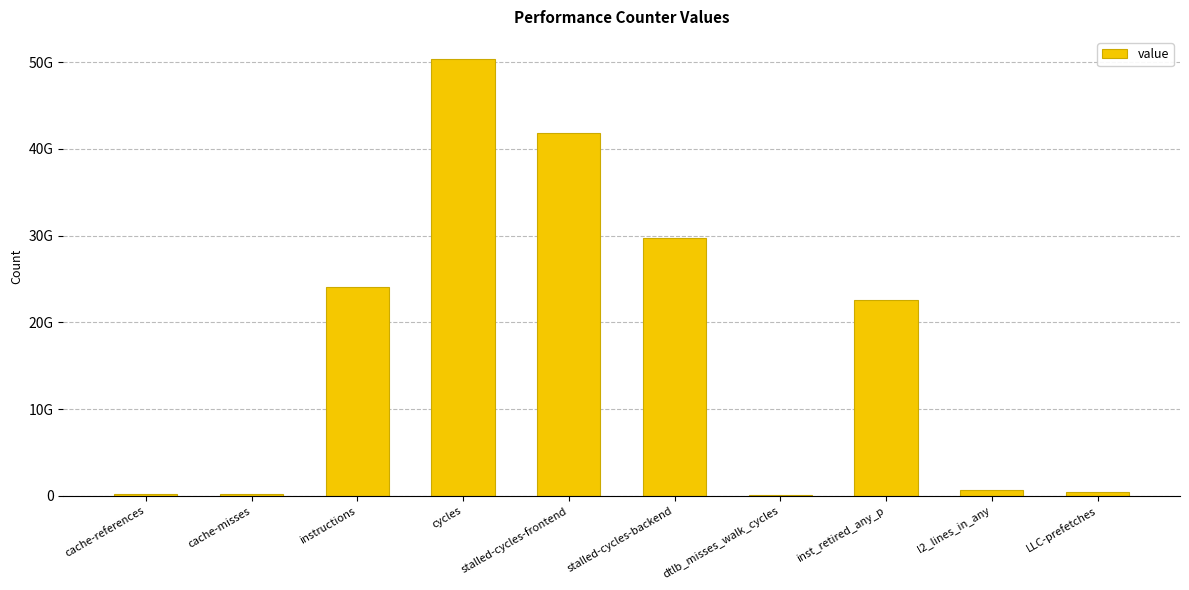

How many distinct data groups are displayed?

1